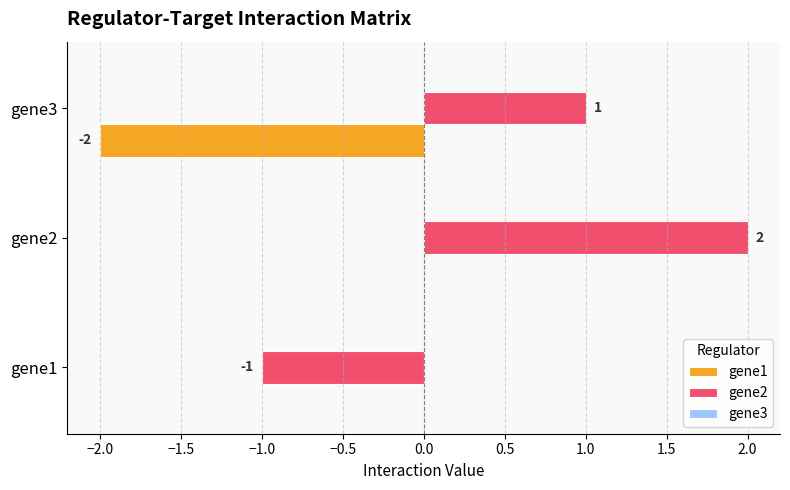

At which label does gene2 reach its peak?

gene2